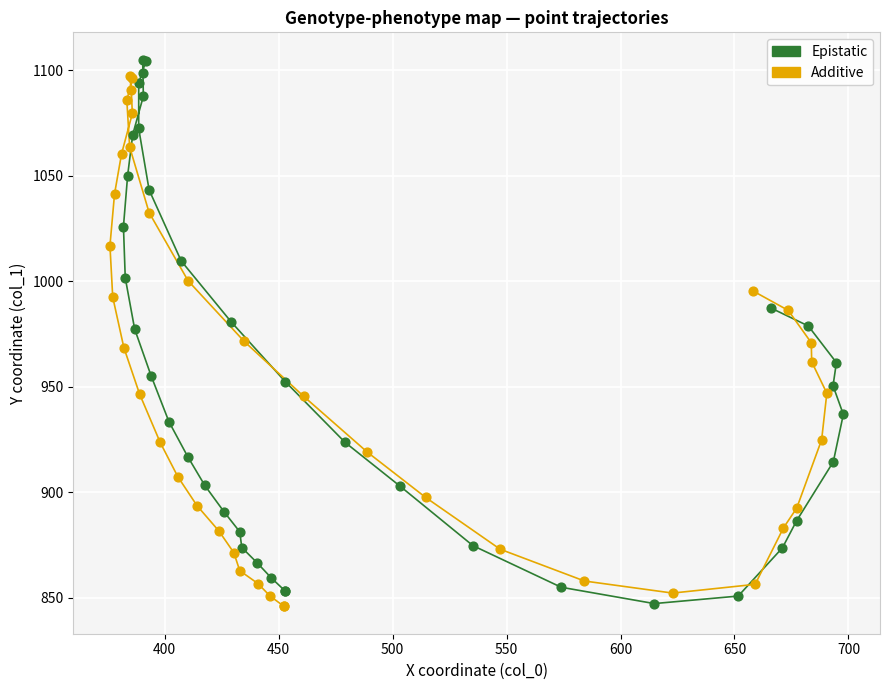

Which series has the largest Y range (max minus min)?

Epistatic